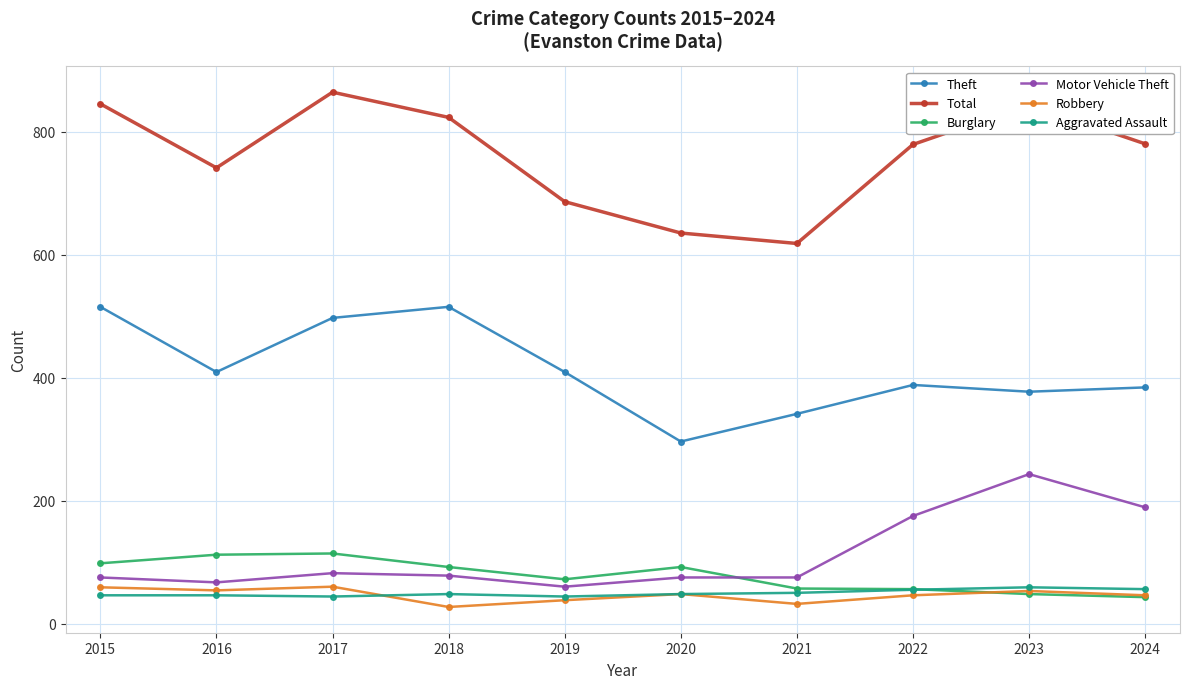

Which series changed the most between 2017 and 2021?

Total